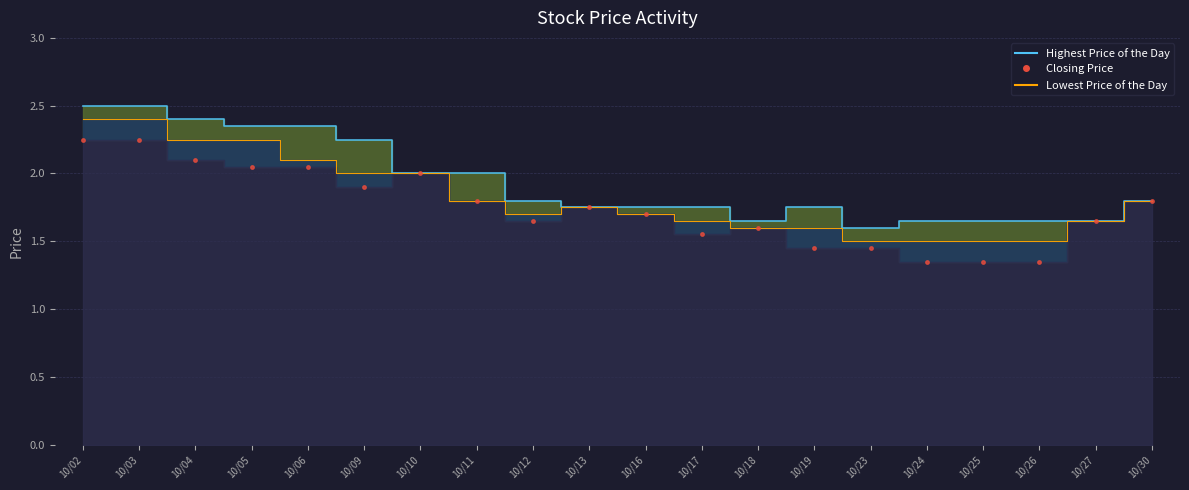

What is the smallest value displayed?

1.4